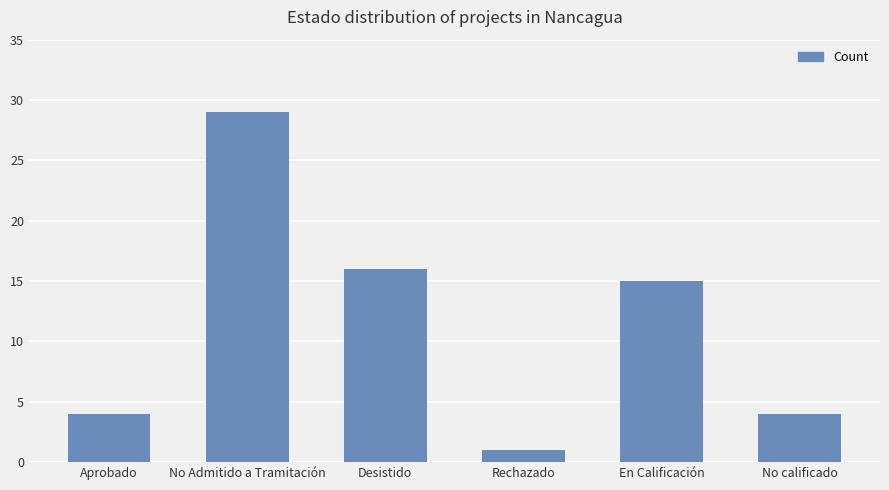

Reading left to right, extract all data points from this chart.

Aprobado=4	No Admitido a Tramitación=29	Desistido=16	Rechazado=1	En Calificación=15	No calificado=4